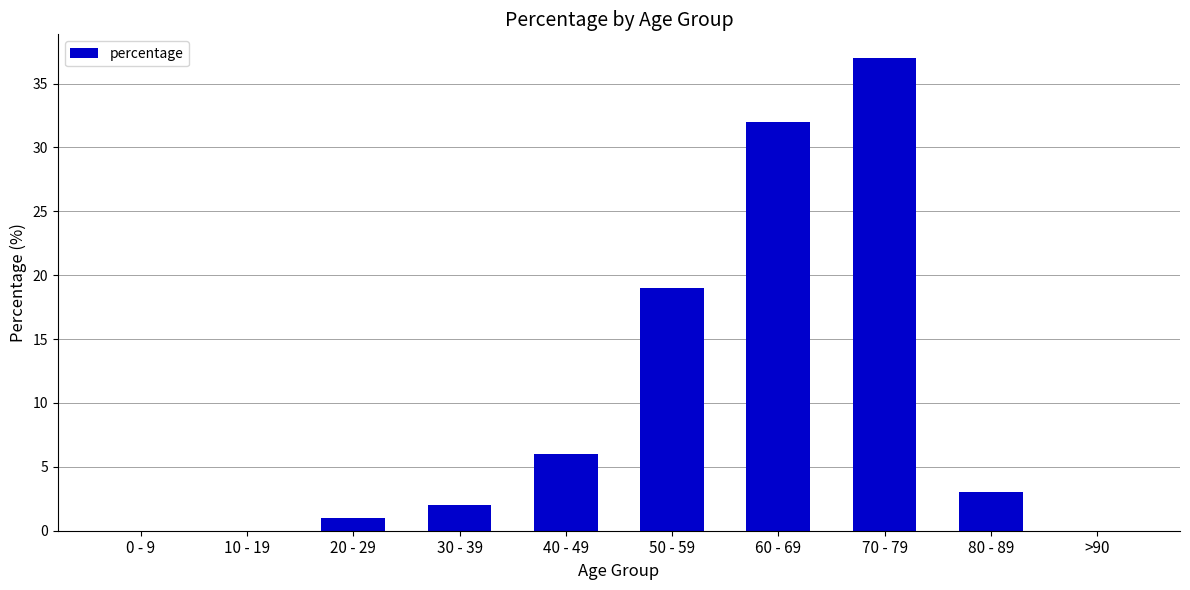

Between 20 - 29 and >90, which is larger?

20 - 29